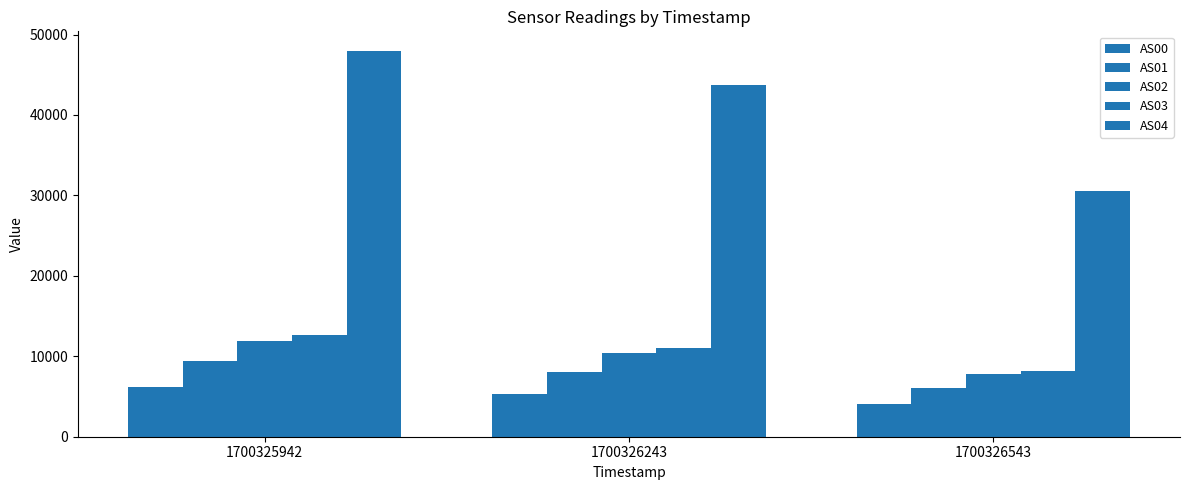

At which label is AS03 closest to 10377?

1700326243